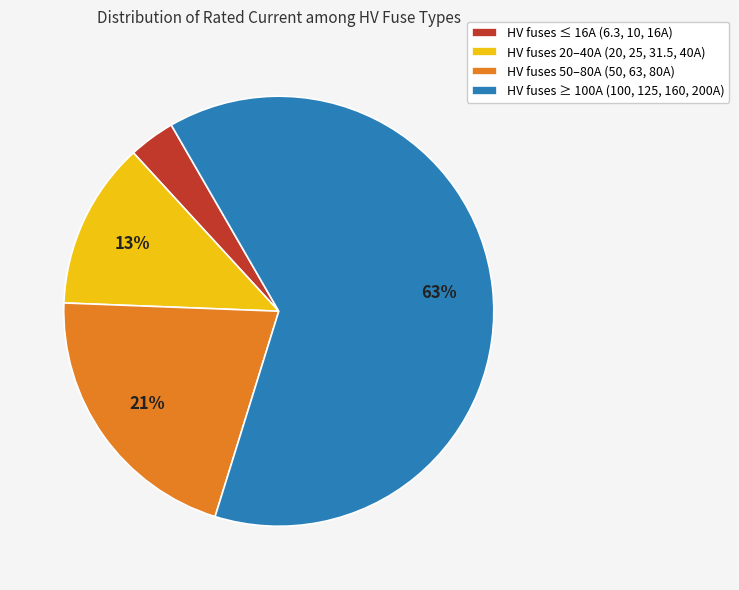

Is the sum of HV fuses 50–80A (50, 63, 80A) and HV fuses ≥ 100A (100, 125, 160, 200A) greater than half?

Yes